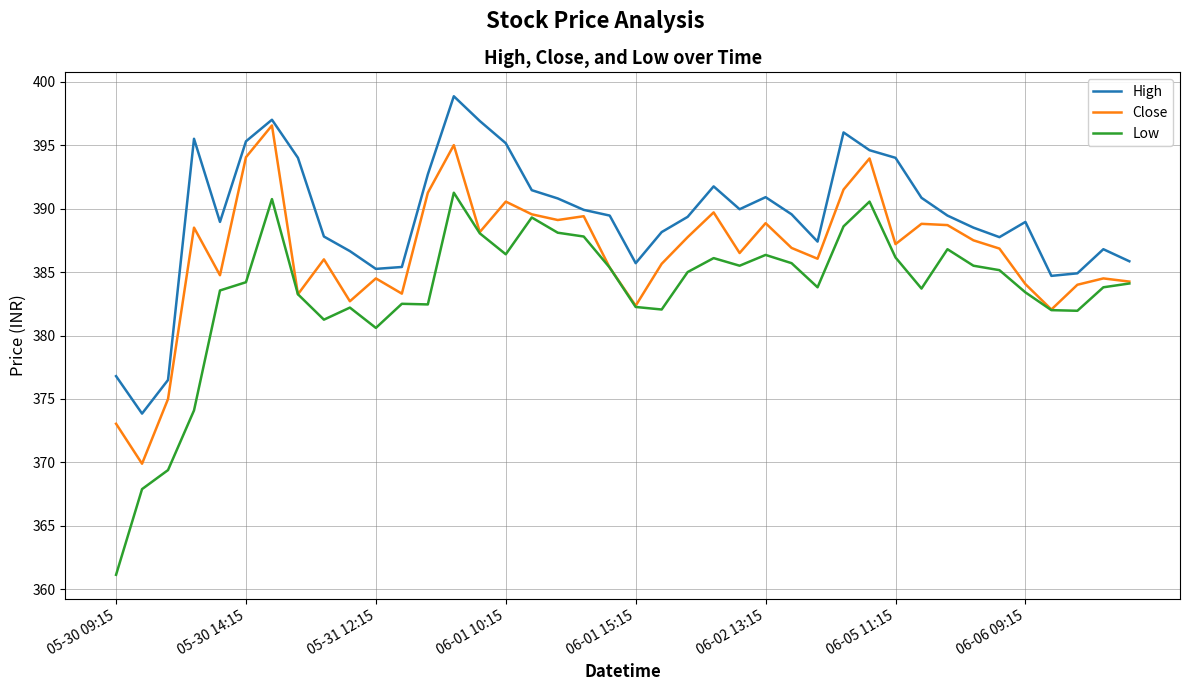

Which series has the widest spread of values?

Low